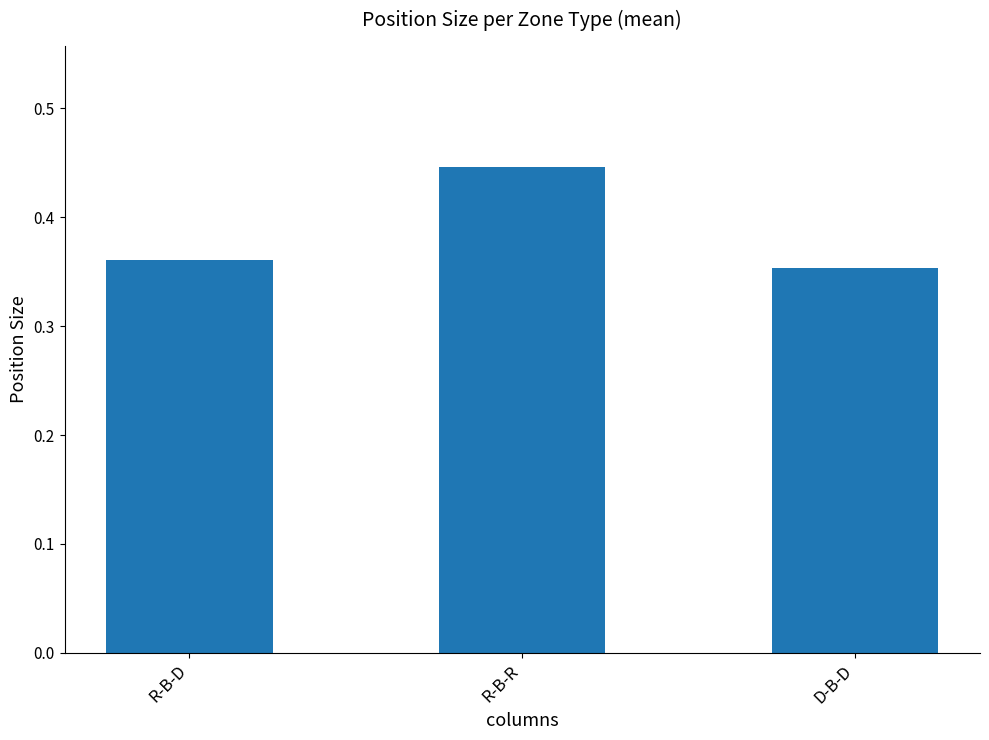

What is the sum of all values?

1.2